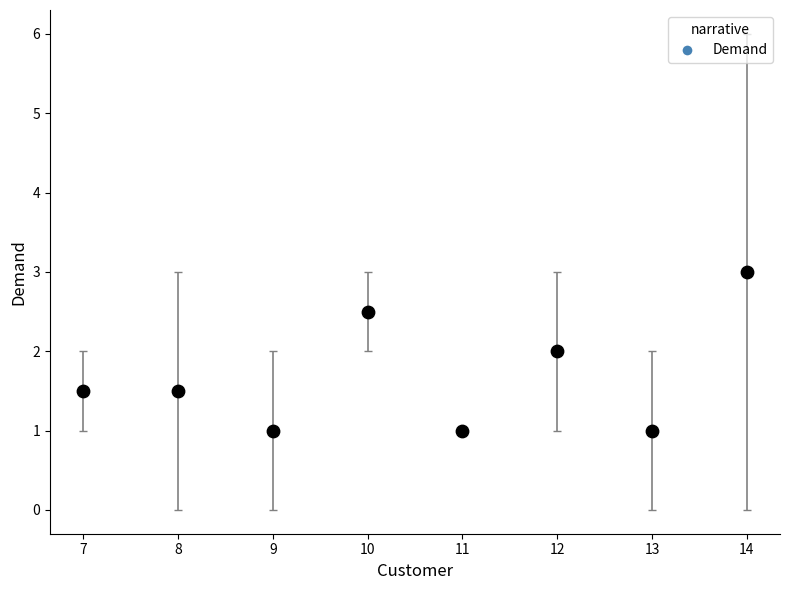

What is the range of X values (max minus min)?

7.0